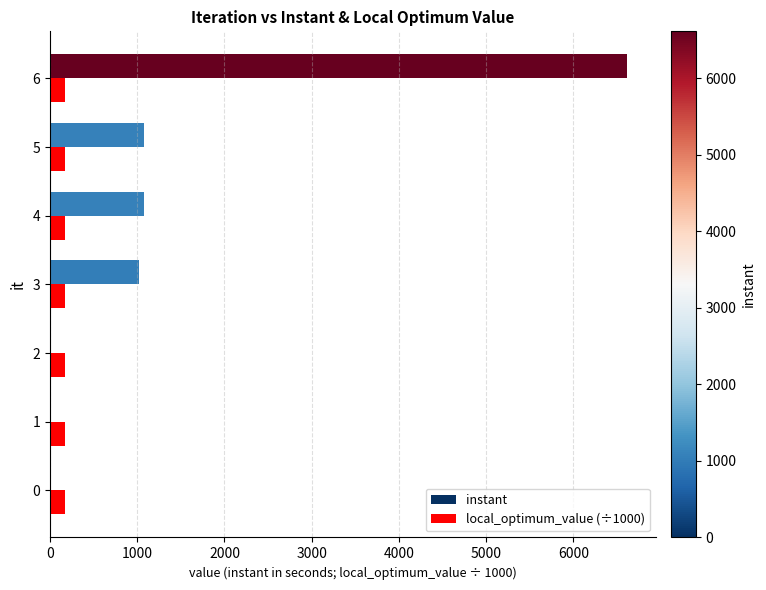

How many data points does each series have?

7